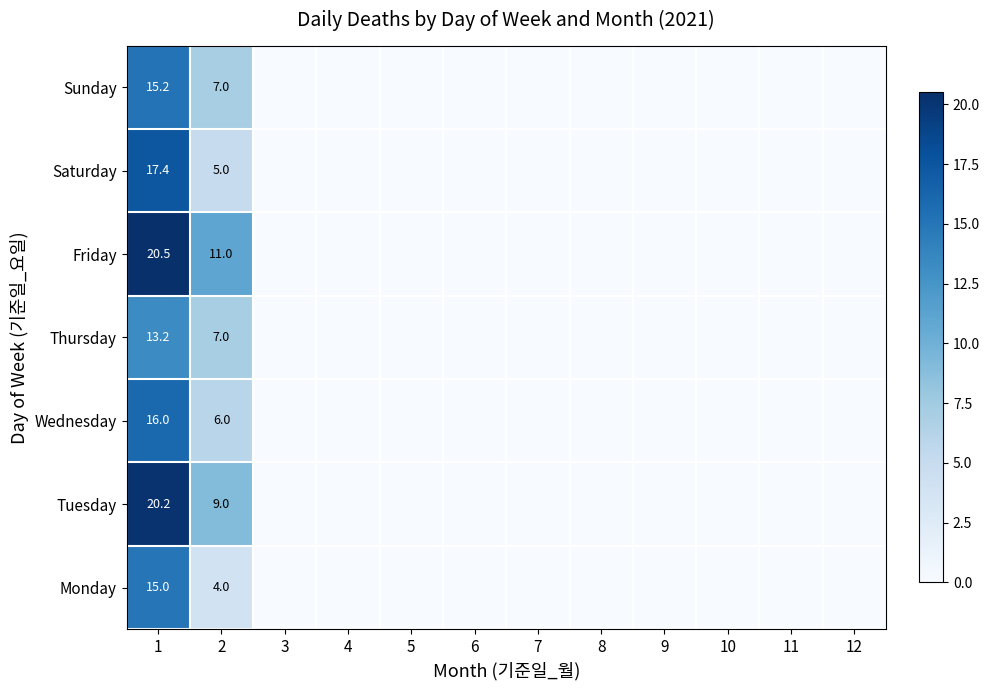

How many positive values does the Sunday series have?

2